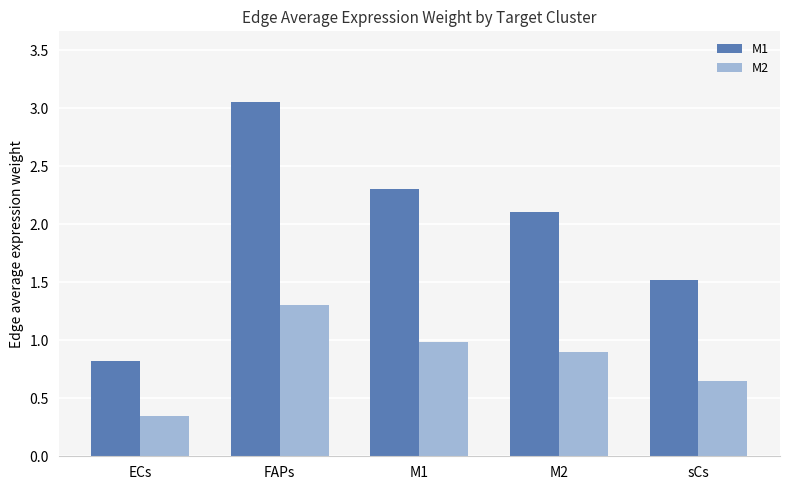

The value of M2 at M1 is 1.0. True or false?

True